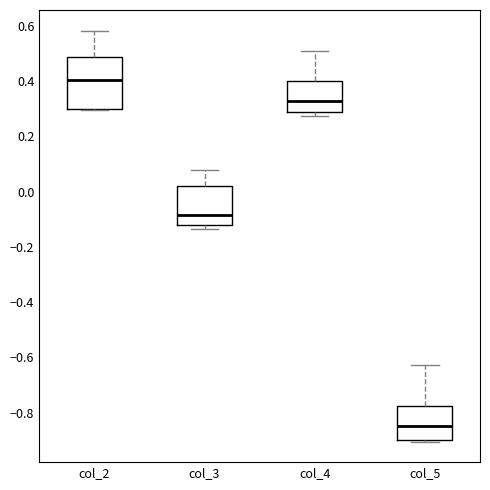

Which box is the tallest, from its lower edge to its upper edge?

col_2